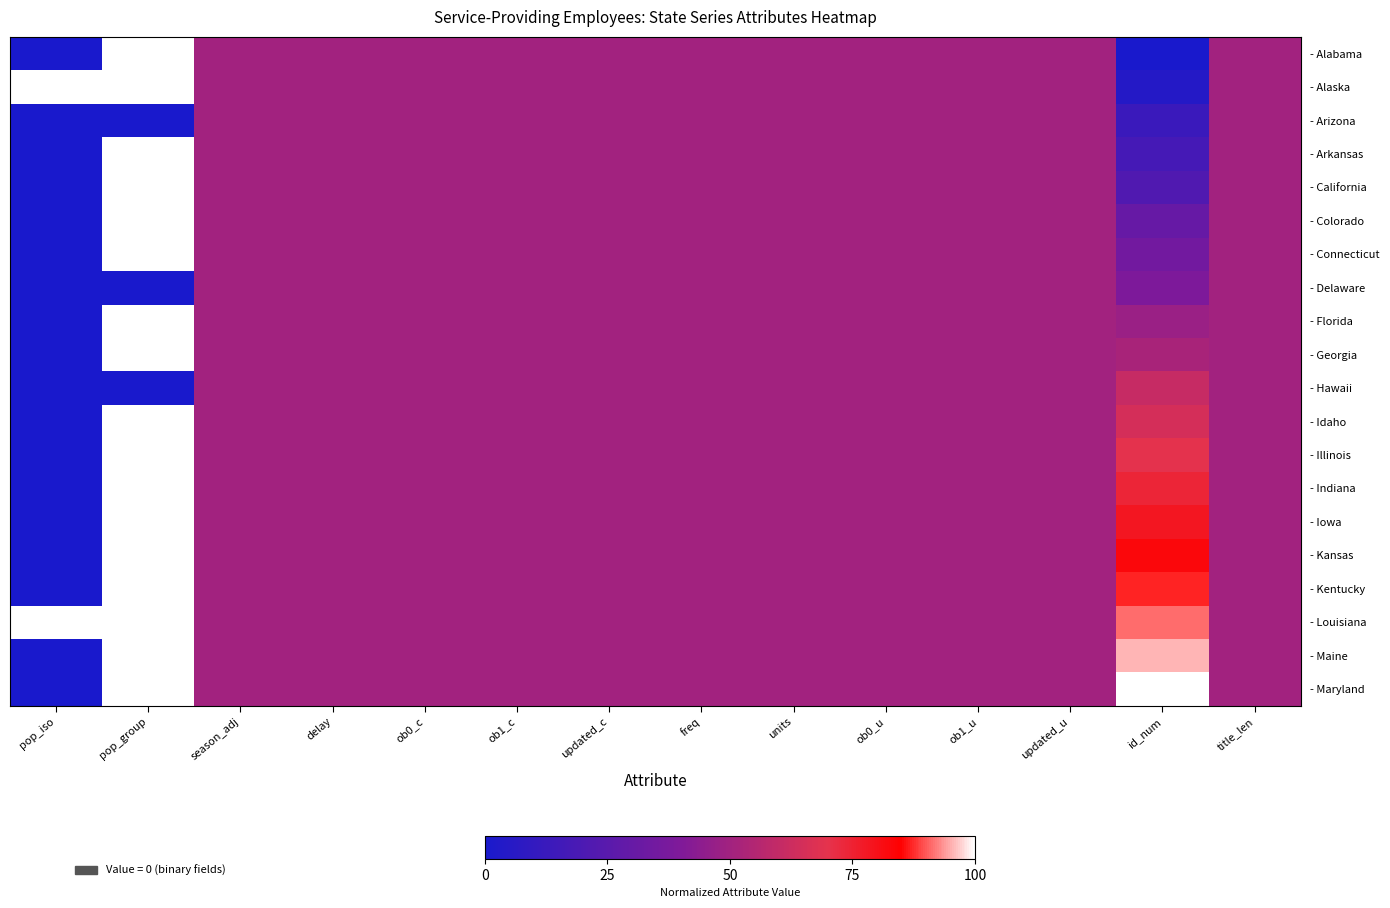

Which label corresponds to the smallest value in the chart?

pop_iso